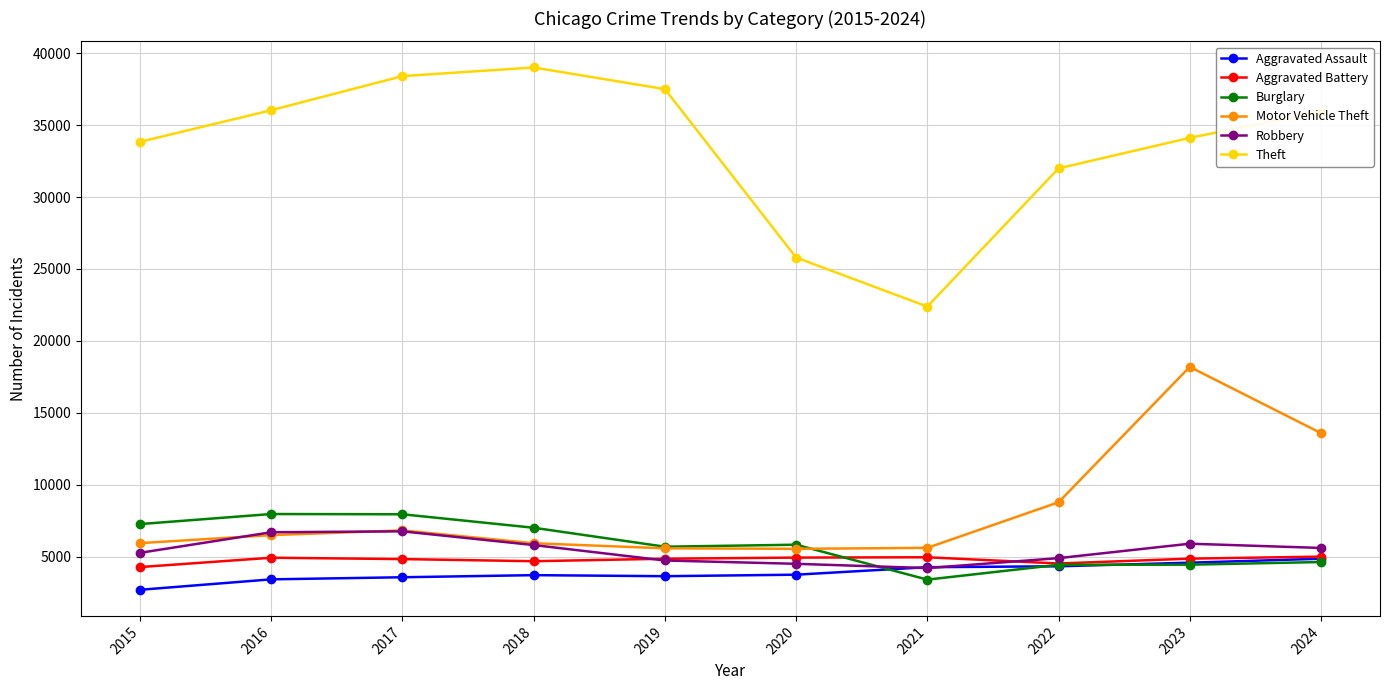

True or false: Robbery has more than 1 points higher than both neighbors.

True